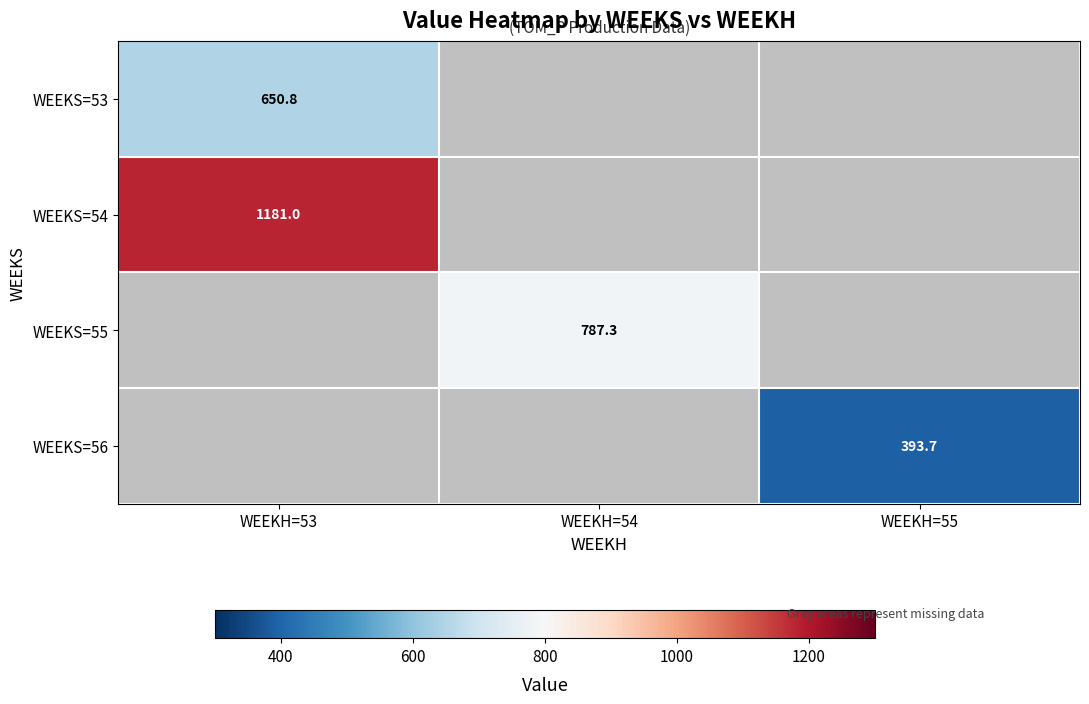

At which label does WEEKS=55 reach its peak?

WEEKH=53